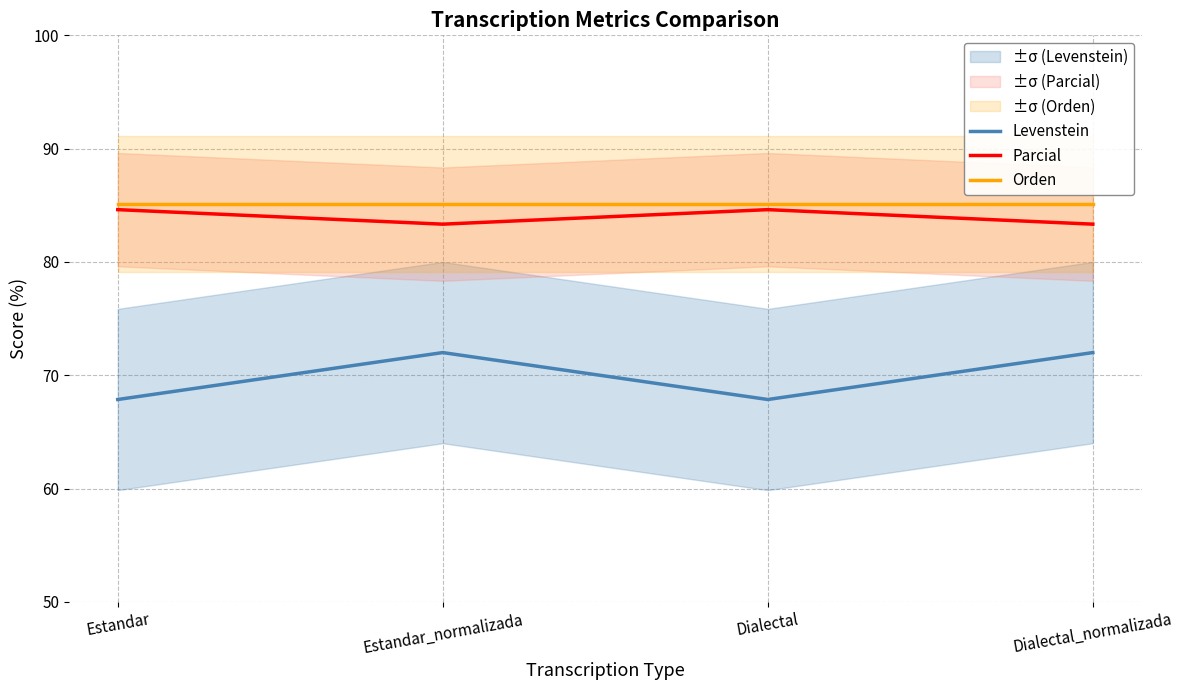

What is the minimum value for Levenstein?

67.9